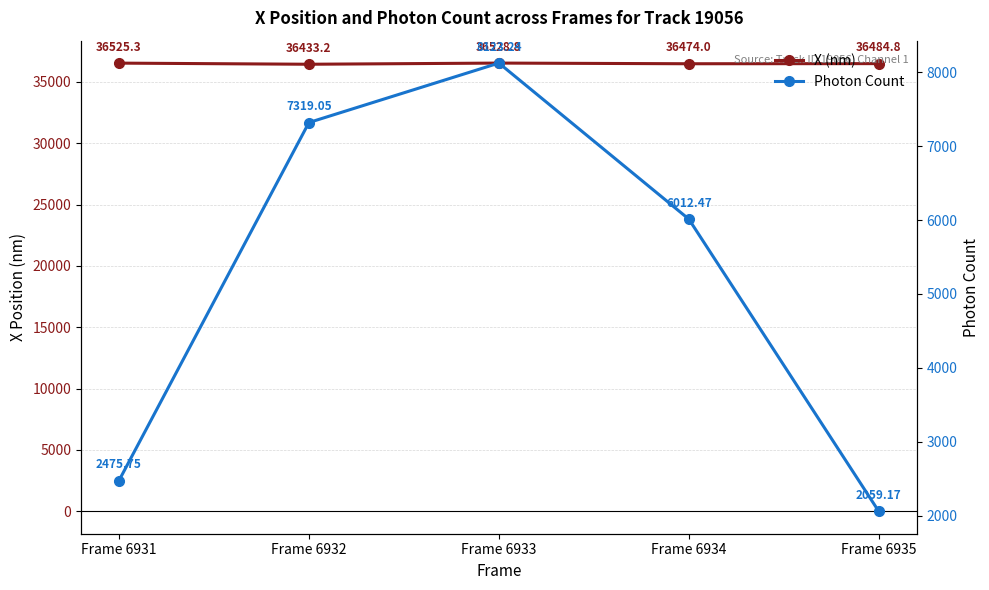

True or false: Photon Count has a value of 13921.0 at Frame 6933.

False